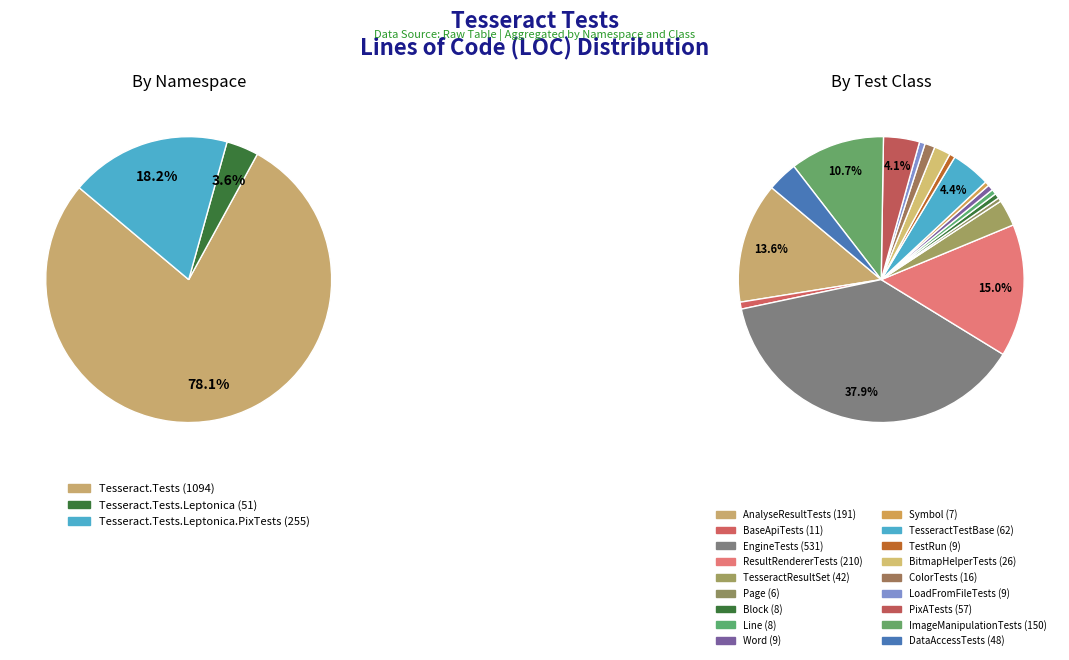

To the nearest percent, what is the average slice percentage?

6%